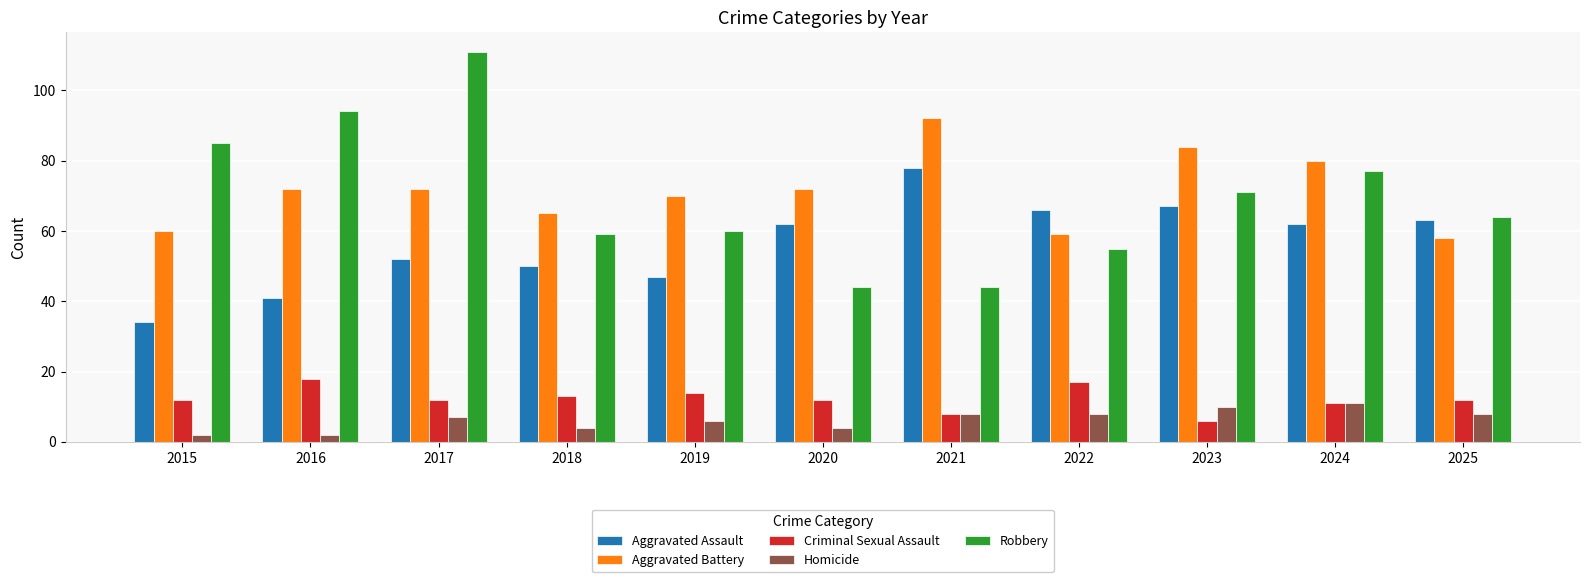

How many bars are there in total?

55